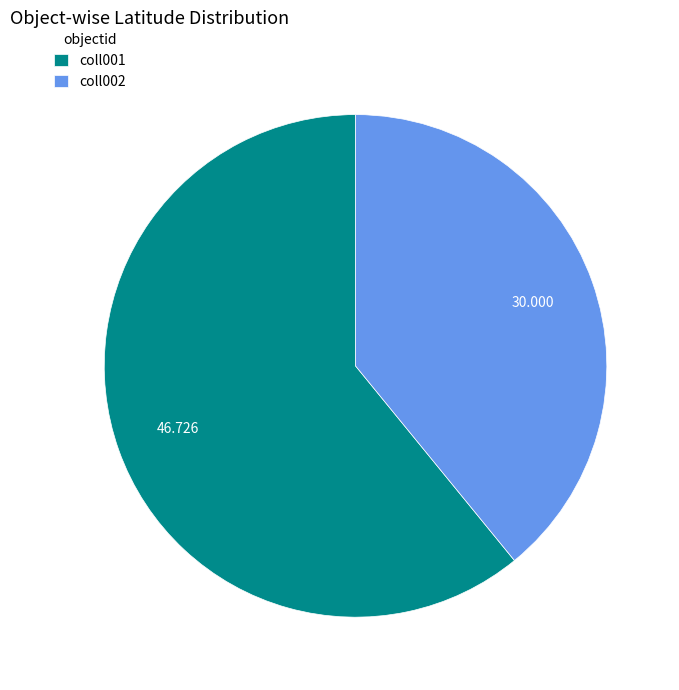

Rank the categories by value from highest to lowest.

coll001, coll002